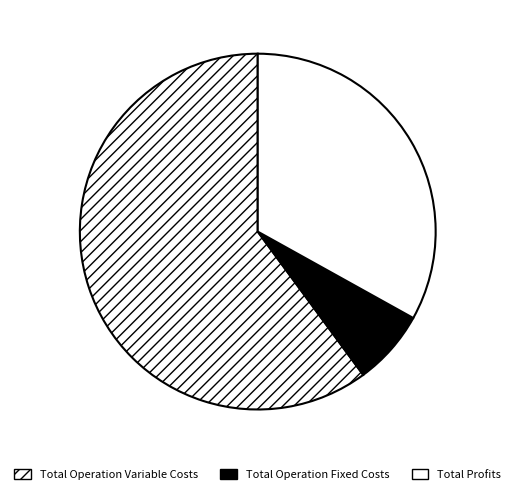

The Total Operation Variable Costs slice represents 51% of the pie. True or false?

False